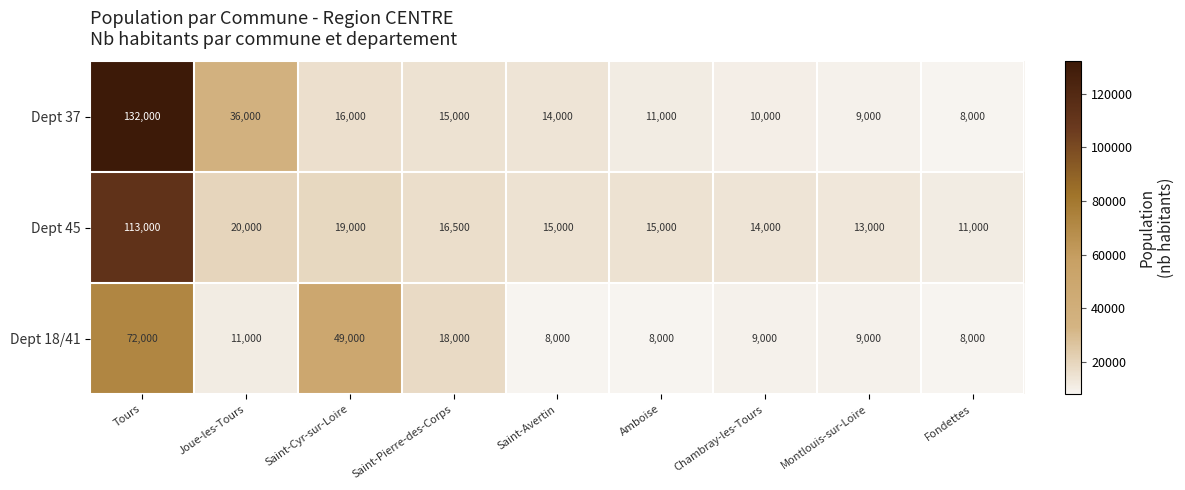

Reading right to left, what are all the values shown in this chart?

Dept 37: 8000	9000	10000	11000	14000	15000	16000	36000	132000
Dept 45: 11000	13000	14000	15000	15000	16500	19000	20000	113000
Dept 18/41: 8000	9000	9000	8000	8000	18000	49000	11000	72000